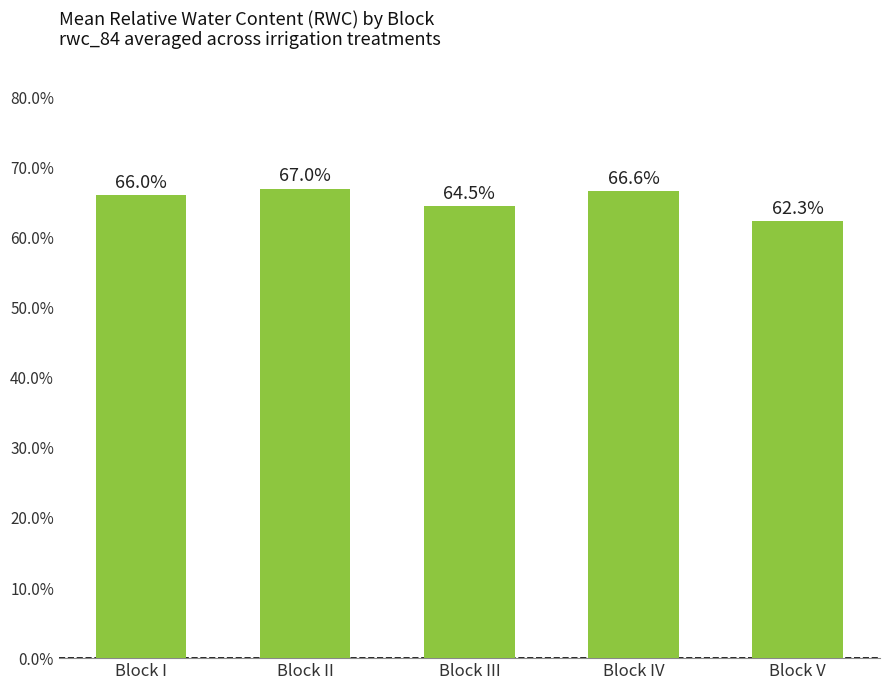

What is the difference between the values at Block IV and Block III?

2.1